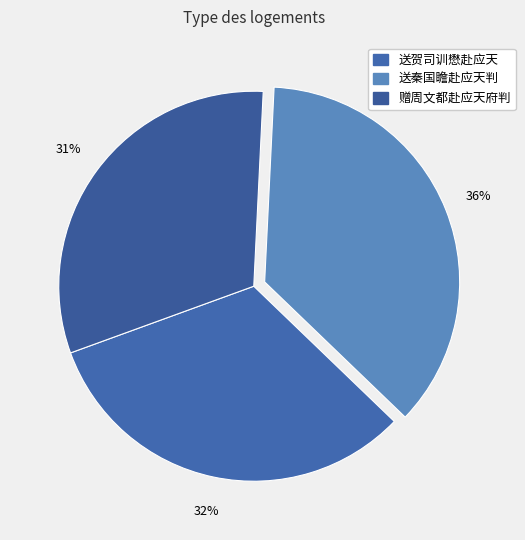

Is it true that 送秦国瞻赴应天判 is 30% of the pie?

False